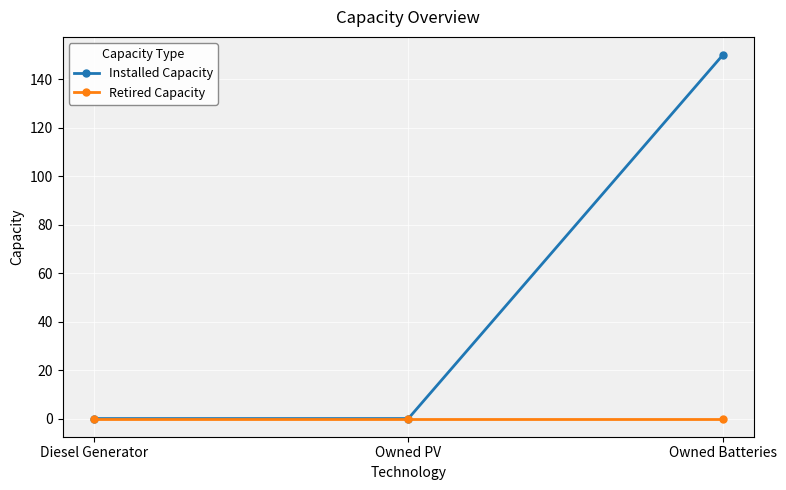

List the series in order of their overall mean, lowest first.

Retired Capacity, Installed Capacity